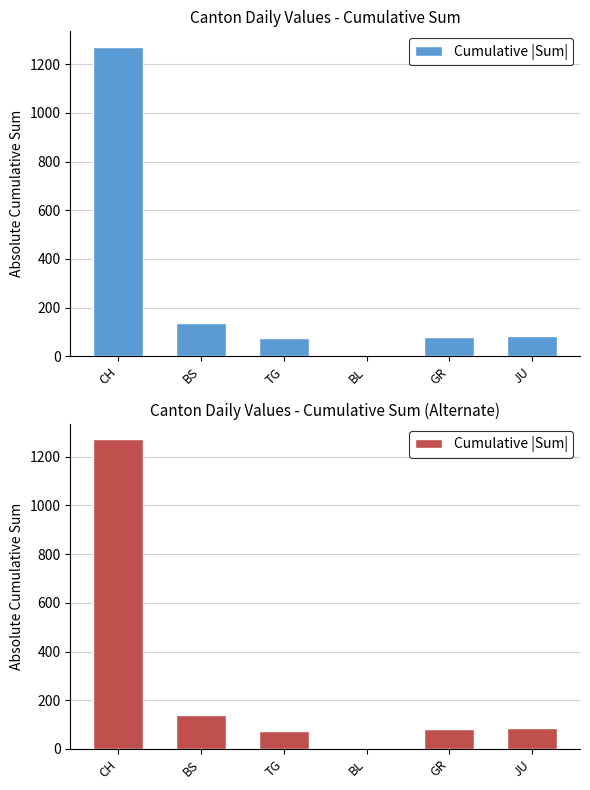

What is the ratio of the value at BS to the value at GR?

1.7